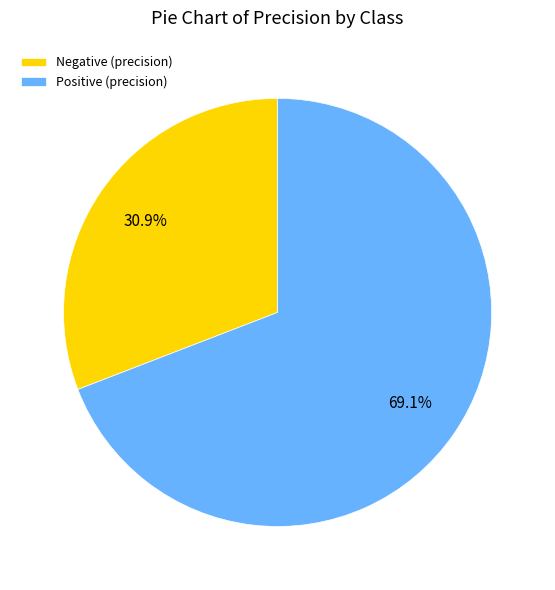

How many slices are in this pie chart?

2